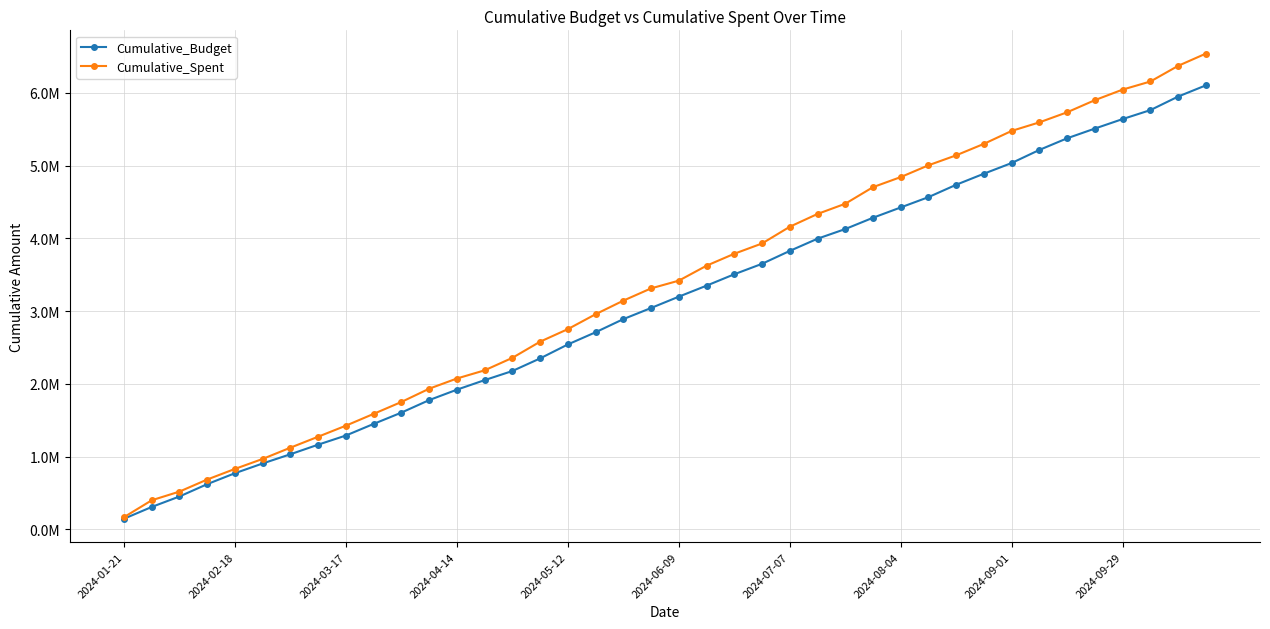

True or false: Cumulative_Spent and Cumulative_Budget intersect in this chart.

False